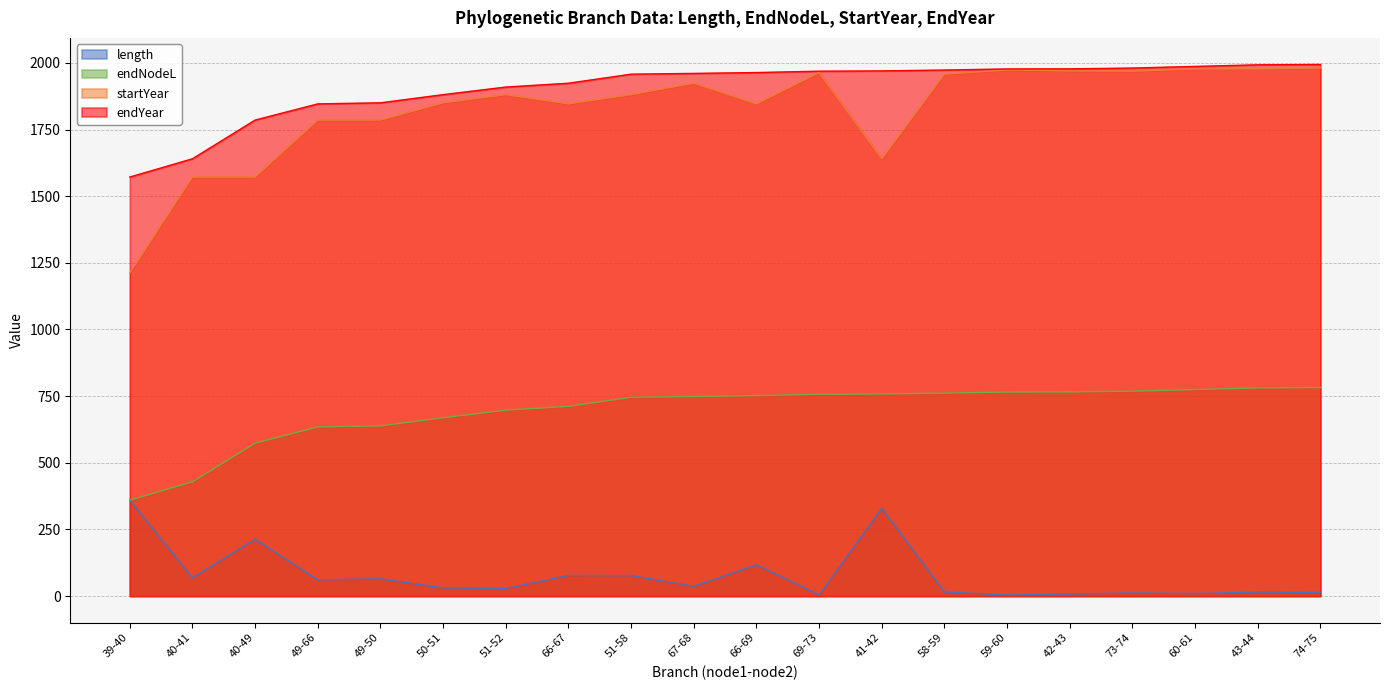

What is the value of the length point at the 8th from the left?

77.5